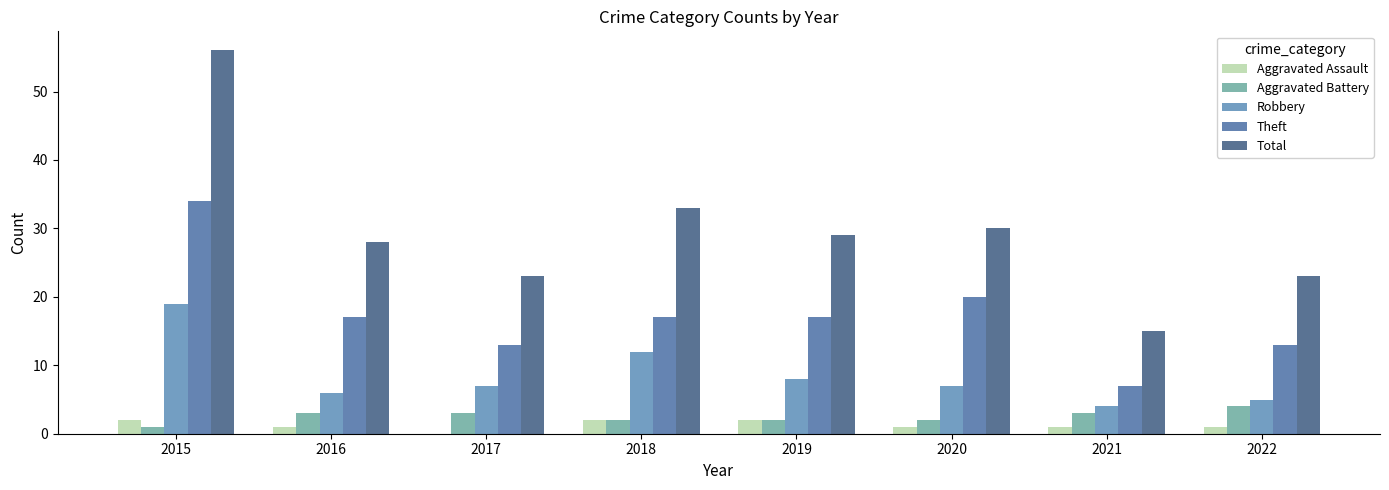

At 2017, list the series in order from smallest to largest.

Aggravated Assault, Aggravated Battery, Robbery, Theft, Total